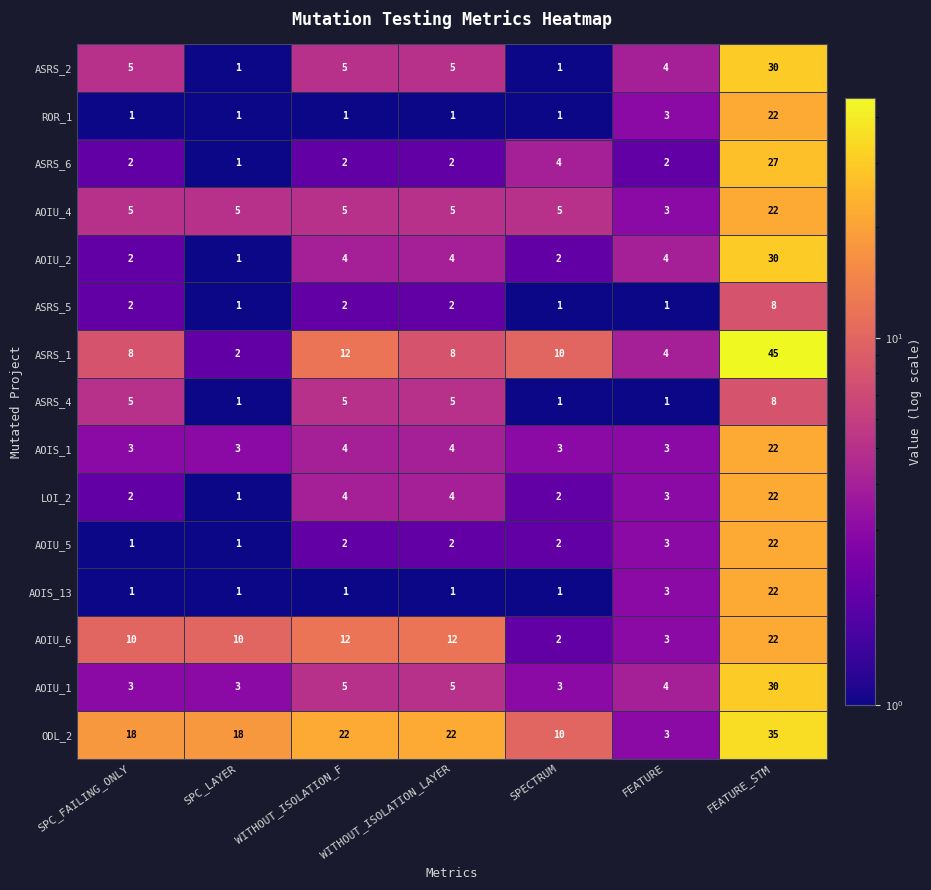

The value of ASRS_1 at SPC_LAYER is 2. True or false?

True